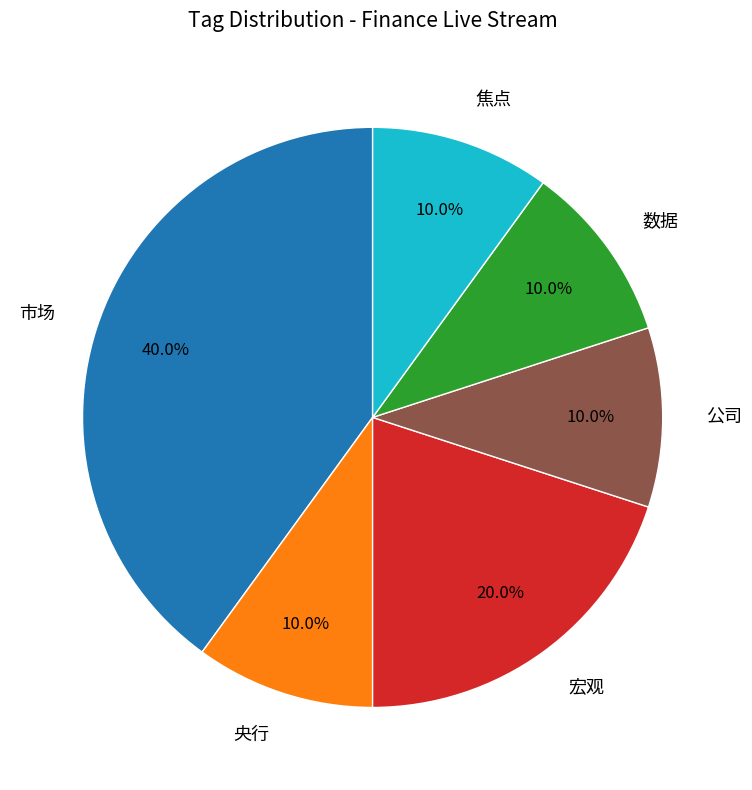

Which has a higher value, 焦点 or 市场?

市场